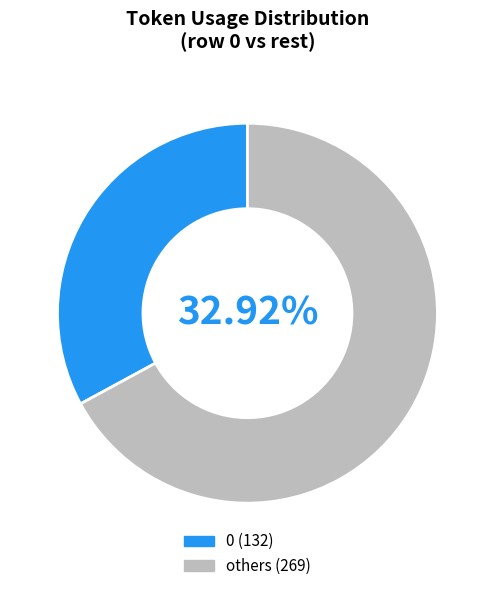

Does 2 account for over 50% of the chart?

No